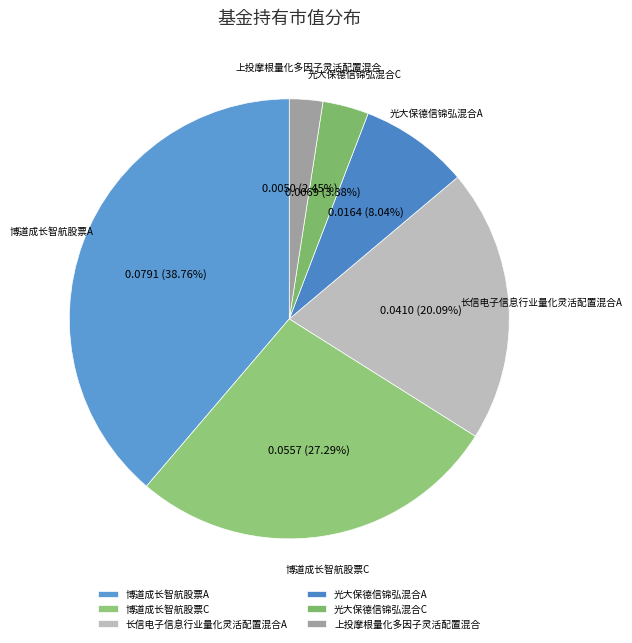

To the nearest percent, what percentage of the pie is 长信电子信息行业量化灵活配置混合A?

20%